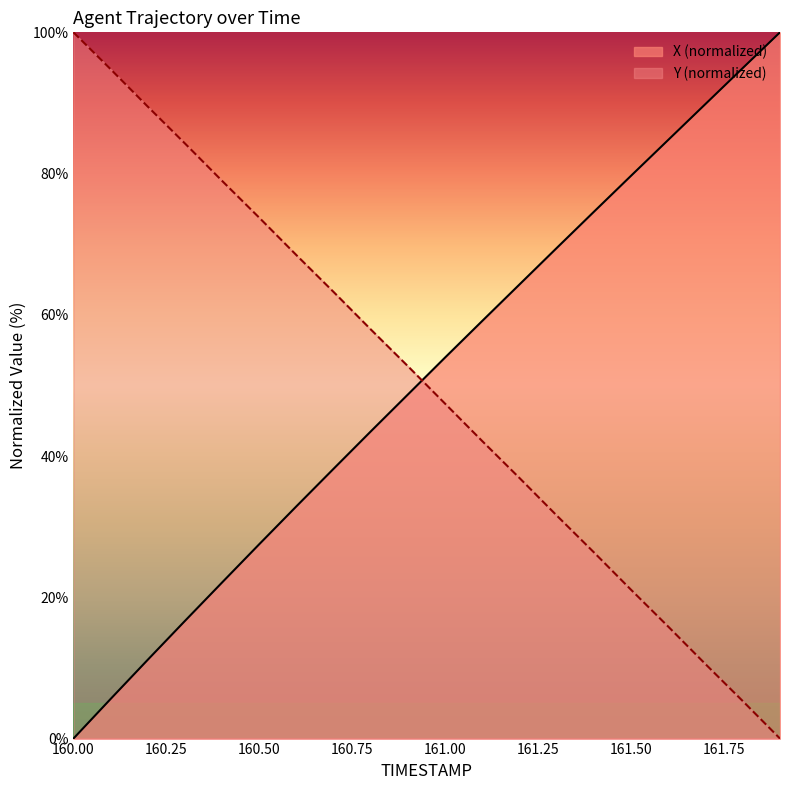

Which has a higher value, 161.5 or 161.9?

161.9